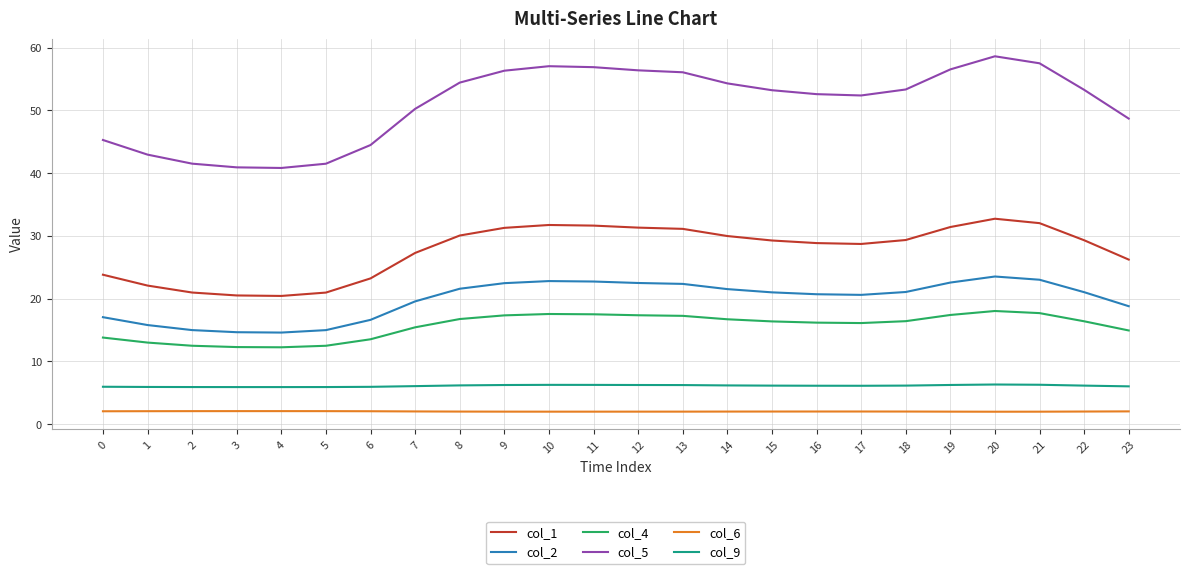

Which series changed the most between 6 and 7?

col_5